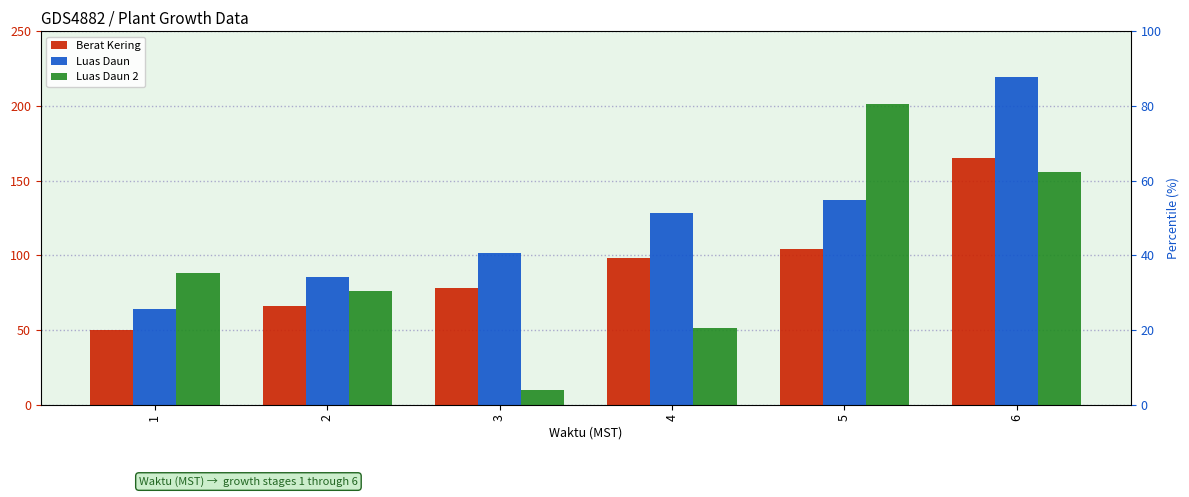

Which category has the lowest value in the Berat Kering series?

1